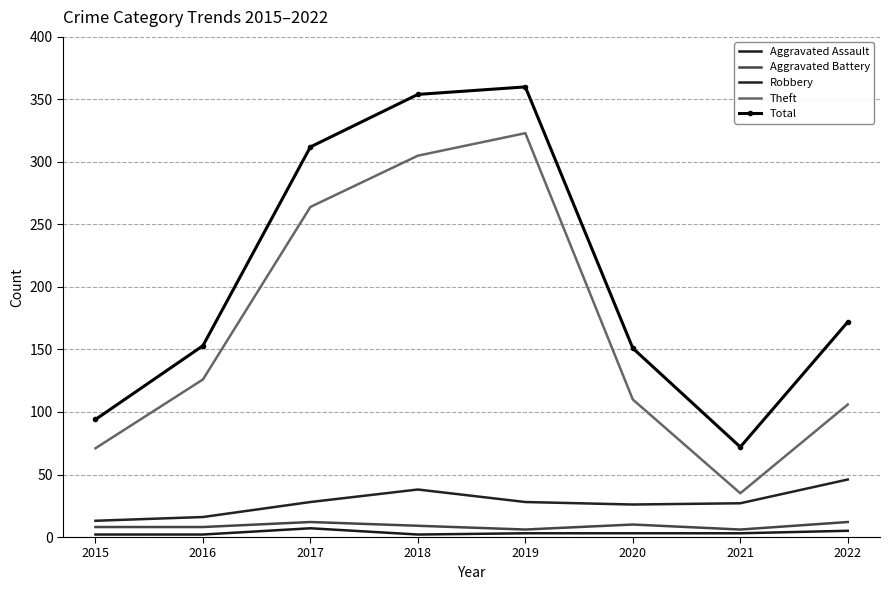

True or false: Theft and Aggravated Battery intersect in this chart.

False